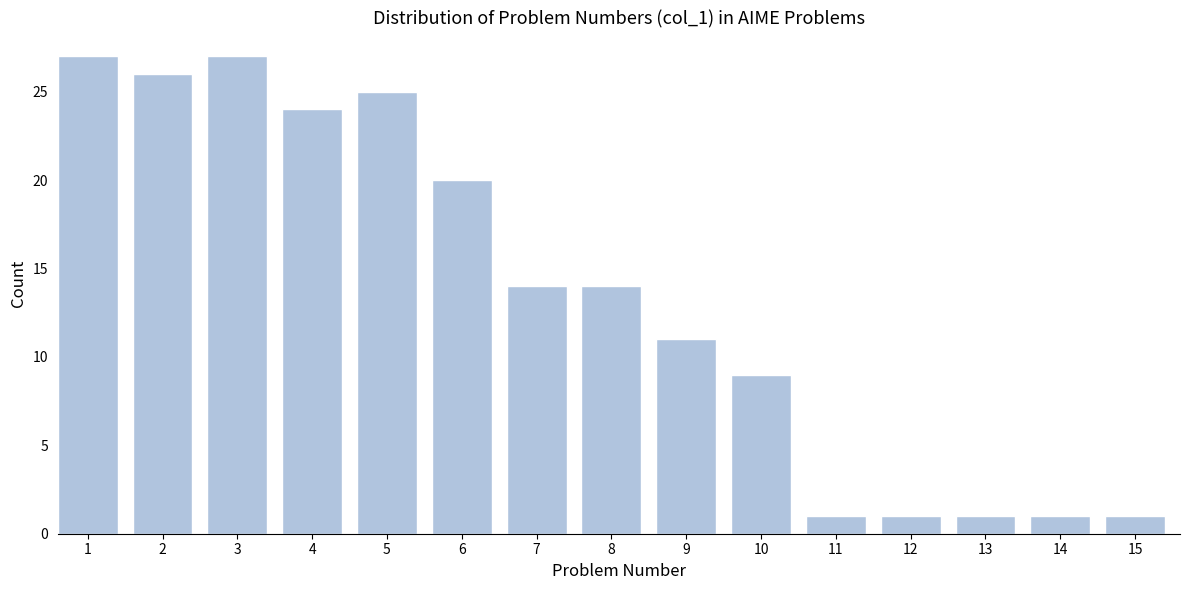

Reading right to left, extract all data points from this chart.

15=1	14=1	13=1	12=1	11=1	10=9	9=11	8=14	7=14	6=20	5=25	4=24	3=27	2=26	1=27